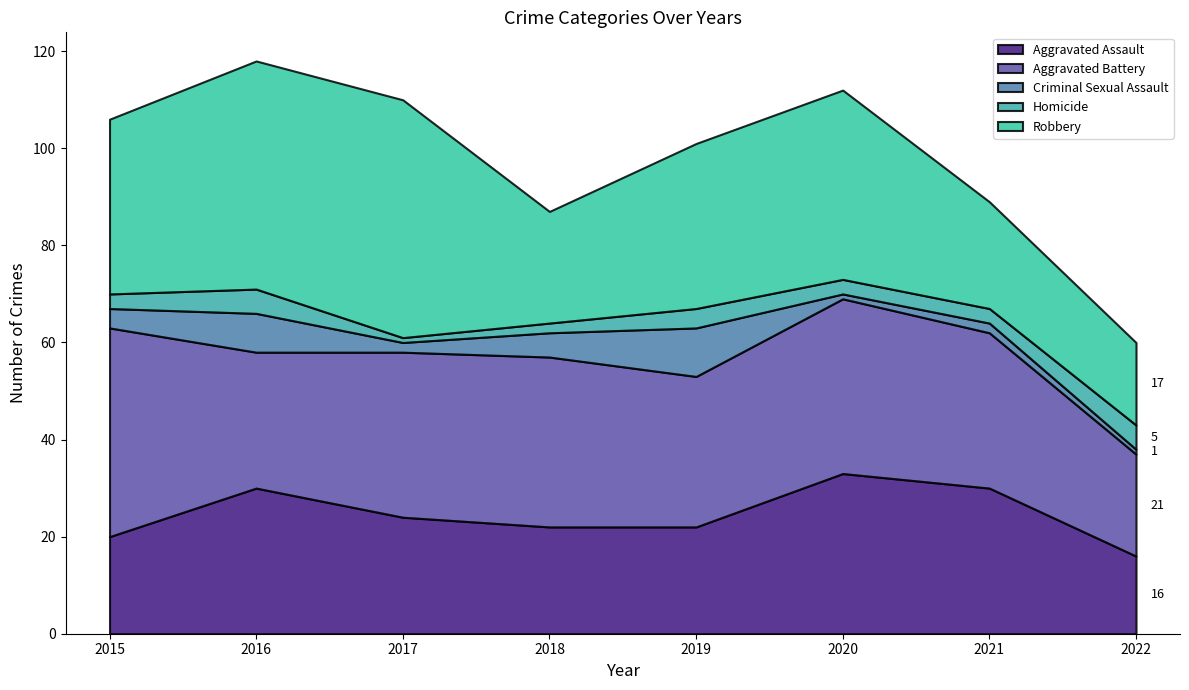

Rank the series at 2016 from highest to lowest value.

Robbery, Aggravated Assault, Aggravated Battery, Criminal Sexual Assault, Homicide